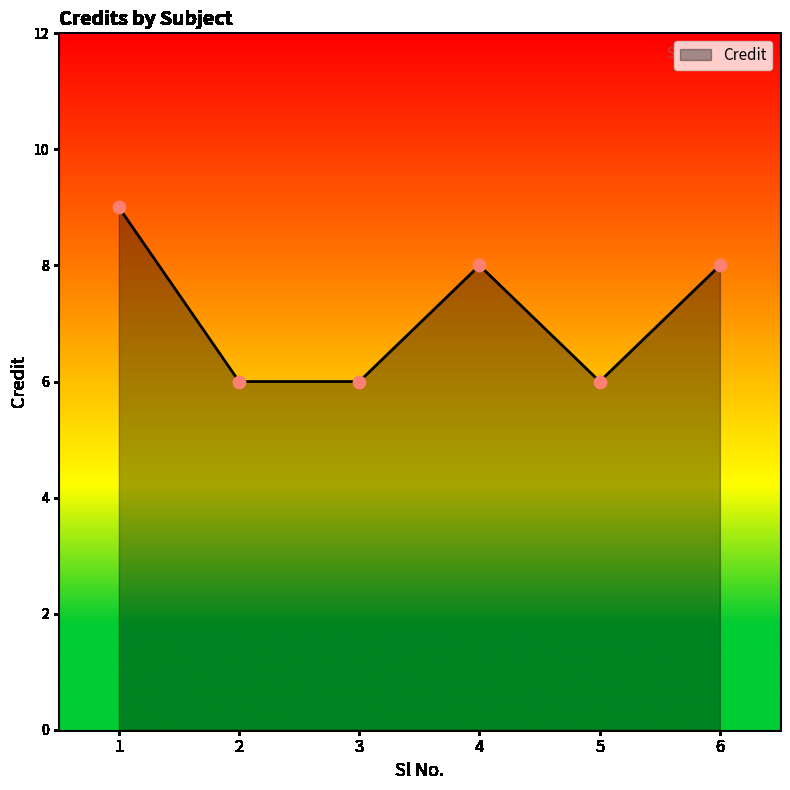

What is the change in value from 5 to 6?

+2